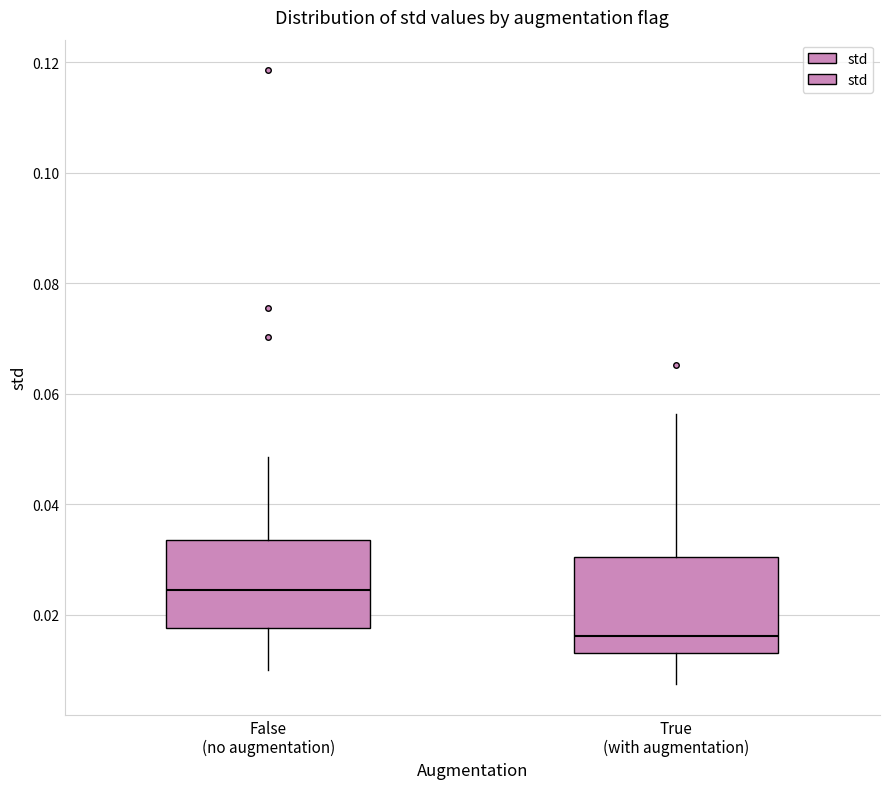

Where is the lower edge of the box for False (no augmentation) on the y-axis? The values are not printed on the chart, so give them approximately, as read against the axis.

0.018